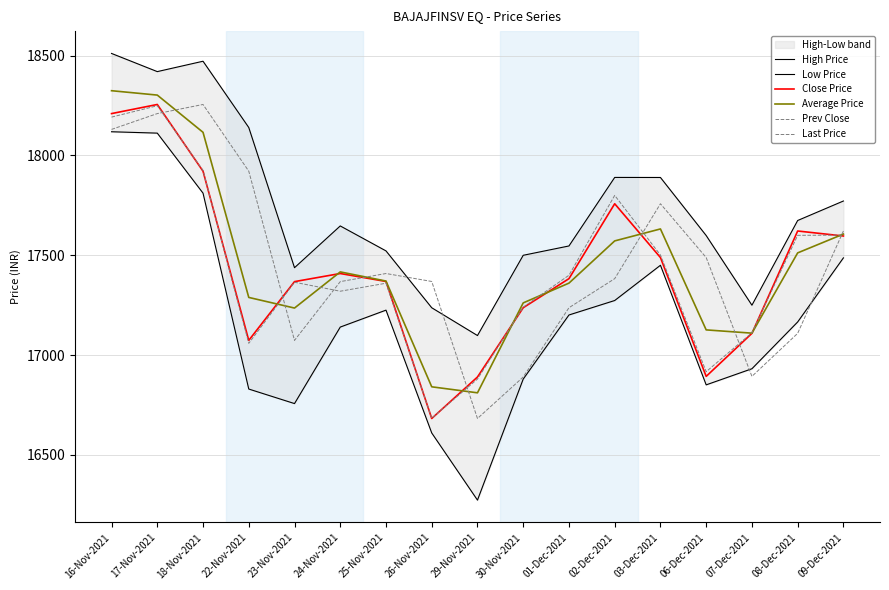

At which label does High Price first exceed 17647?

16-Nov-2021